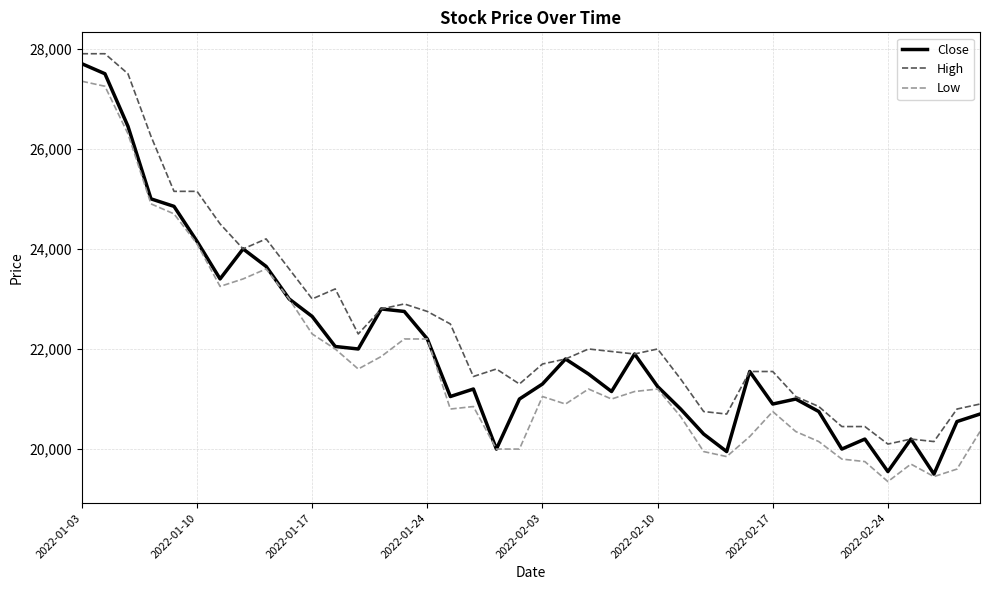

What is the highest value of the High series?

27900